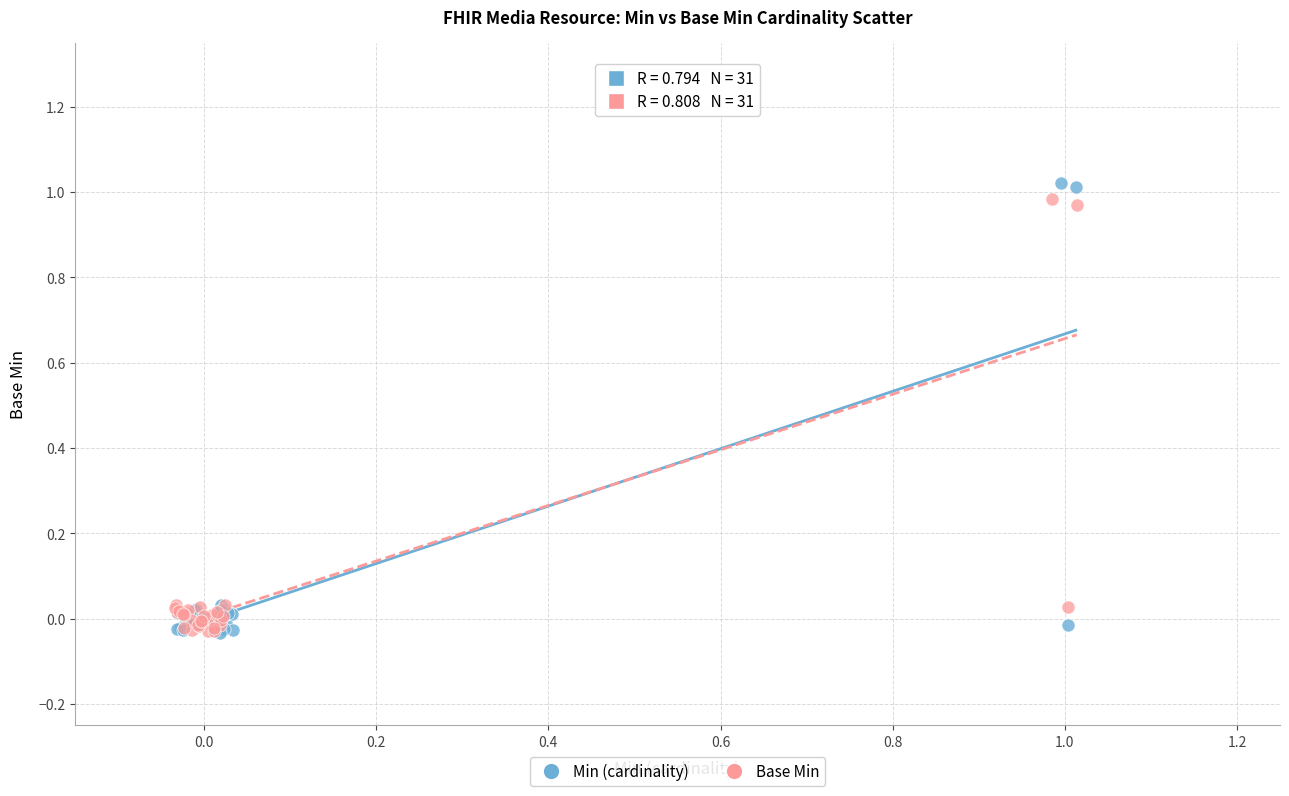

Which series contains the highest Y value?

Min (cardinality)